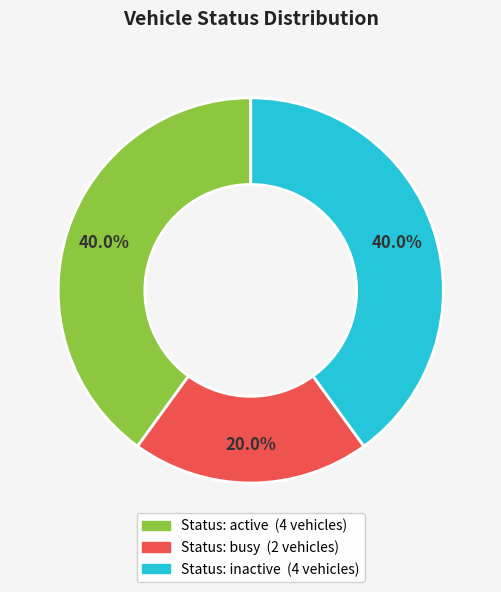

Is there any slice that represents more than half of the pie?

No